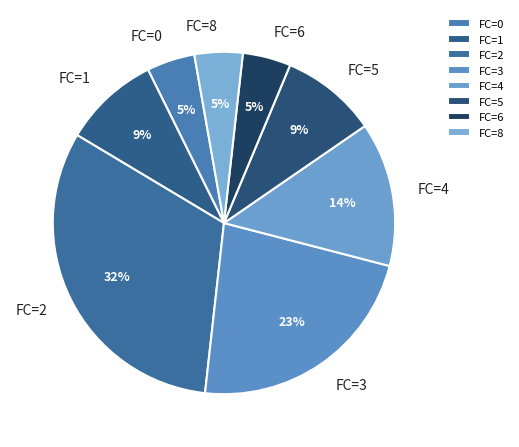

Which has a higher value, FC=0 or FC=2?

FC=2